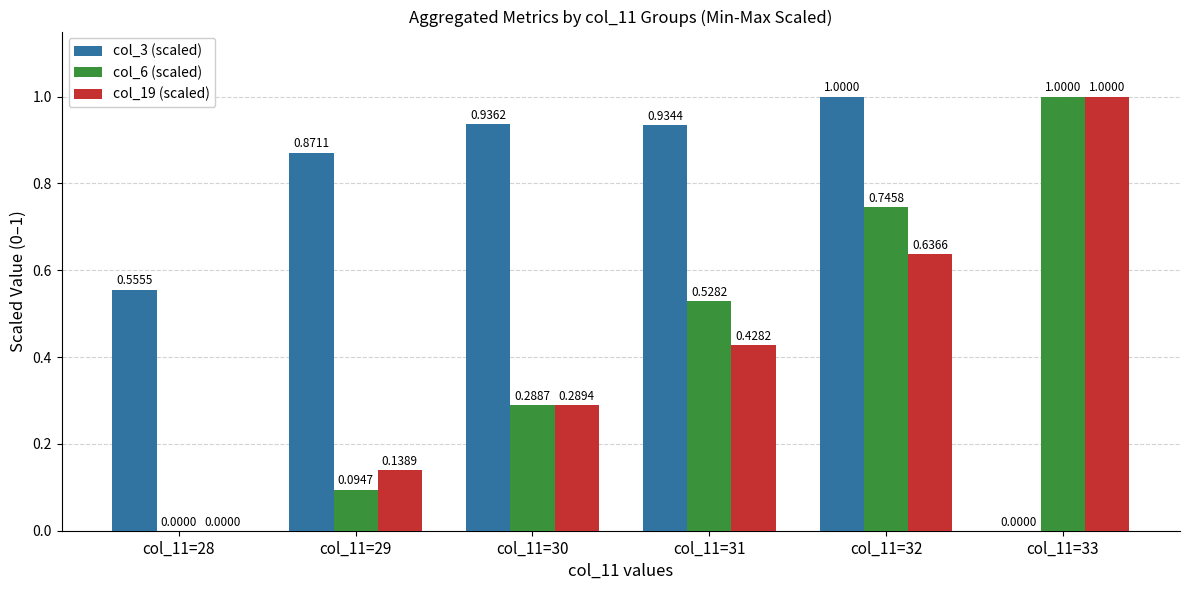

What are all the series names shown in the legend?

col_3 (scaled), col_6 (scaled), col_19 (scaled)